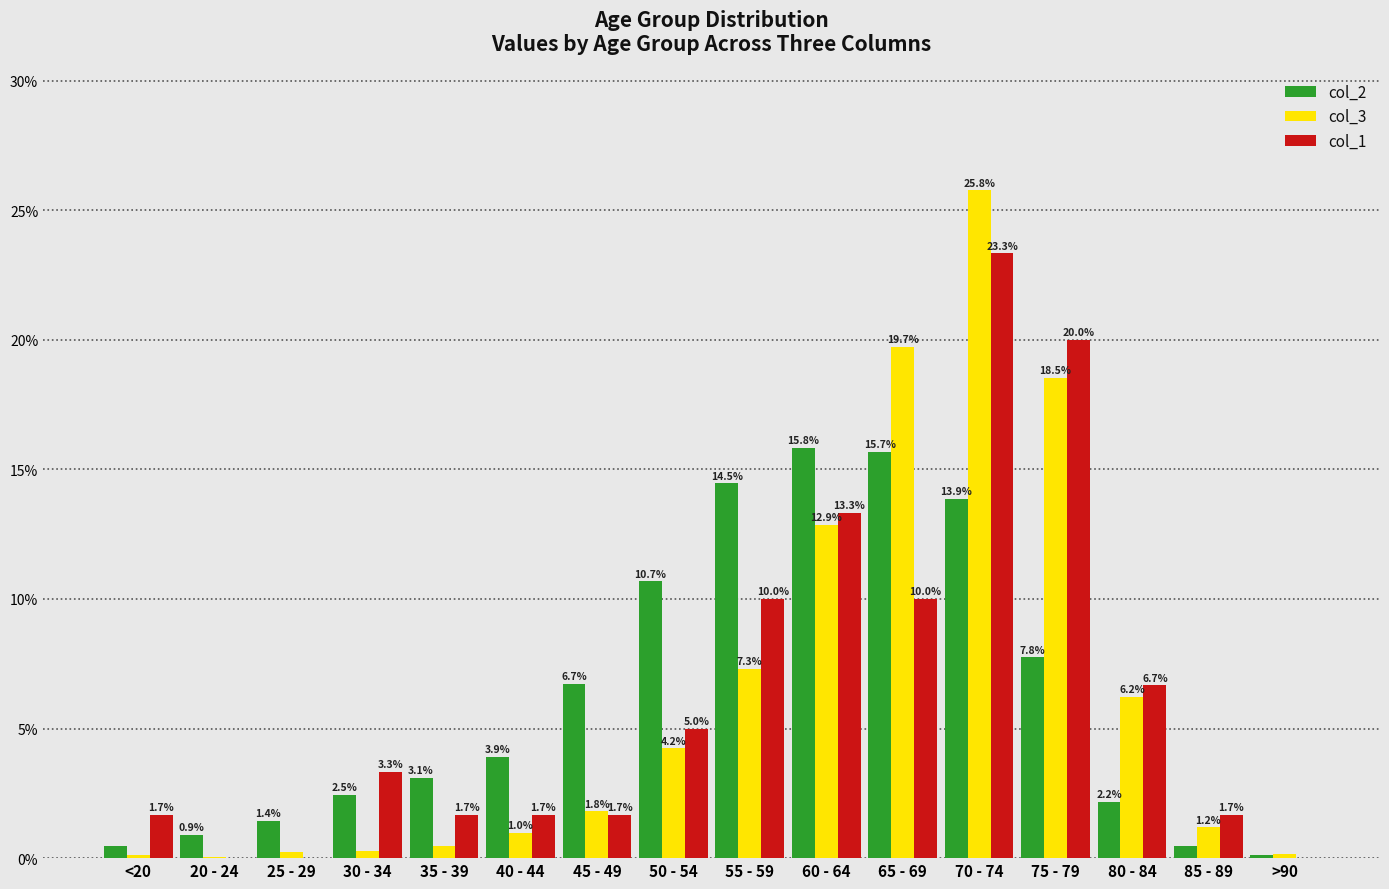

The value of col_2 at 55 - 59 is 3.1. True or false?

False